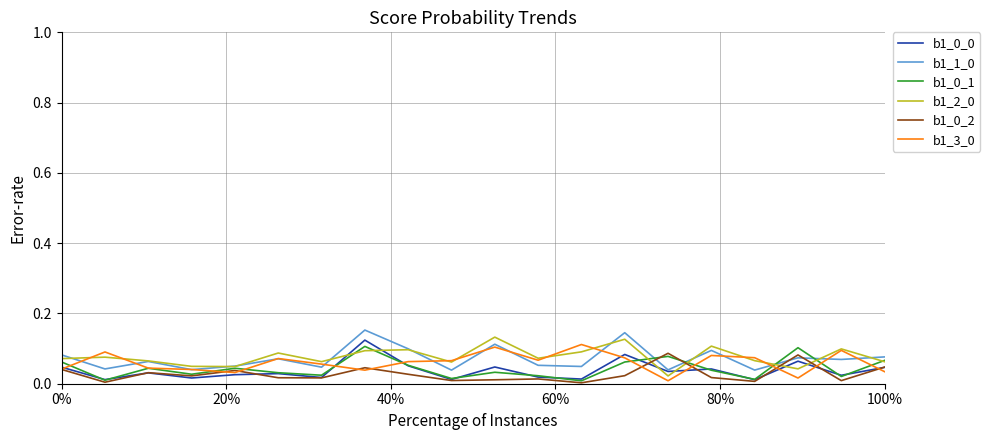

True or false: b1_0_0 and b1_2_0 intersect in this chart.

True